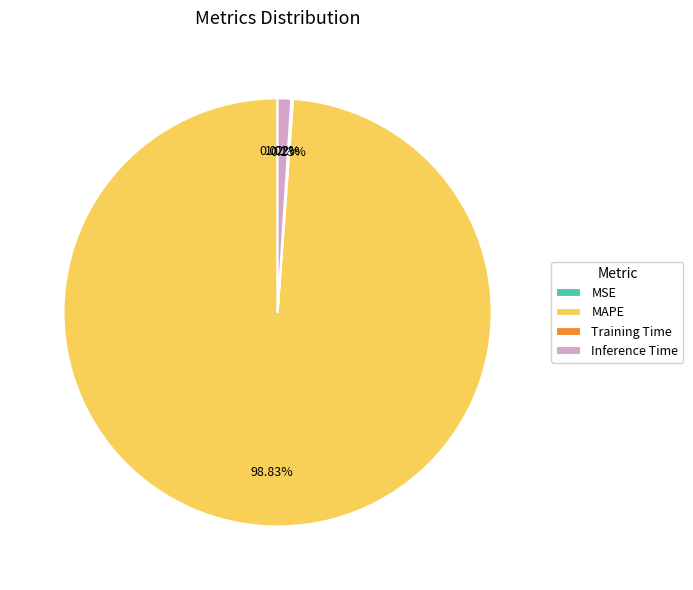

Does any single category account for the majority?

Yes